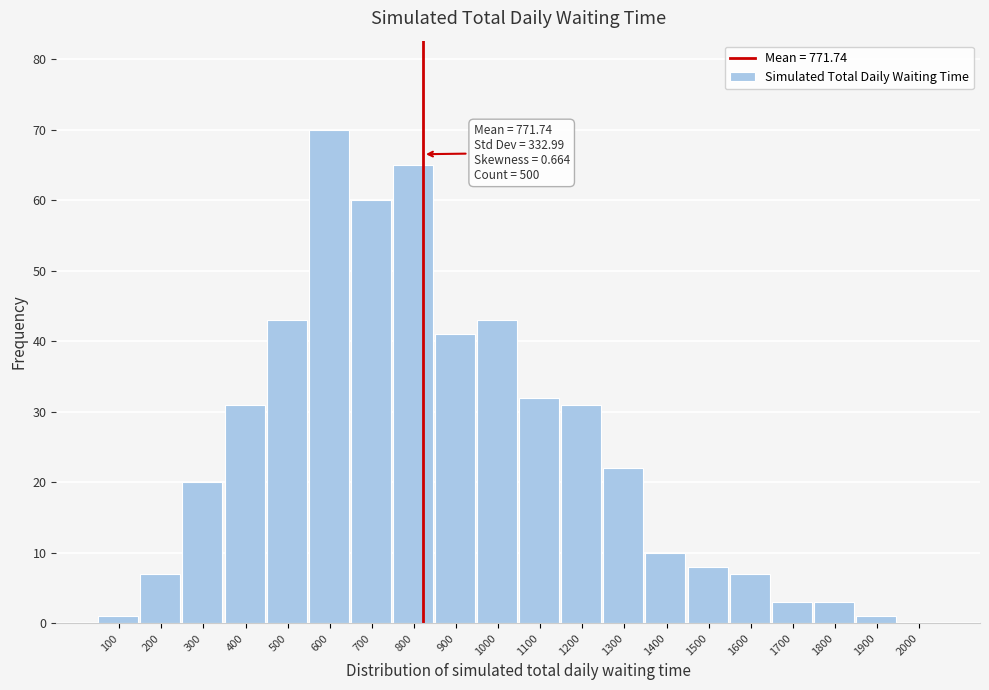

Reading left to right, list all the values displayed in this chart.

100=1	200=7	300=20	400=31	500=43	600=70	700=60	800=65	900=41	1000=43	1100=32	1200=31	1300=22	1400=10	1500=8	1600=7	1700=3	1800=3	1900=1	2000=0